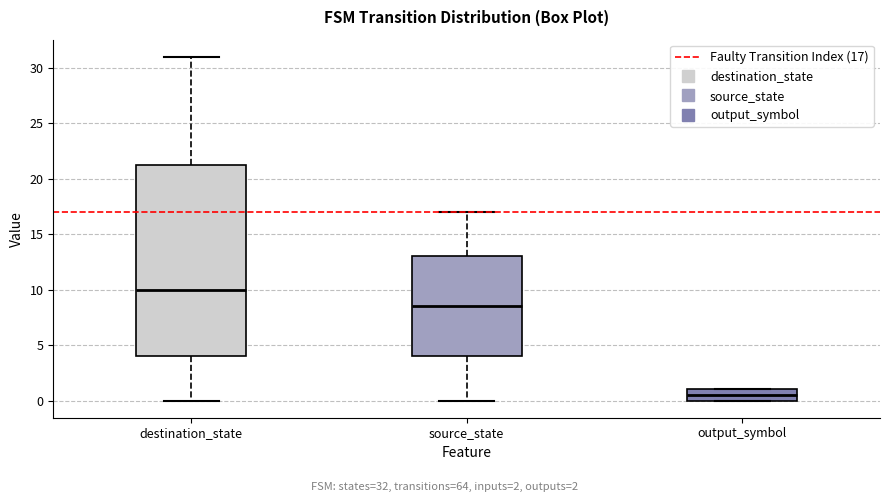

Reading left to right, read every box against the y-axis: the position of its median line, the range the box covers, and the ends of its whiskers. The values are not printed on the chart, so give them approximately, as read against the axis.

destination_state: median 10.0, box 4.0 to 21.5, whiskers 0.0 to 31.0
source_state: median 8.5, box 4.0 to 13.0, whiskers 0.0 to 17.0
output_symbol: median 0.5, box 0.0 to 1.0, whiskers 0.0 to 1.0